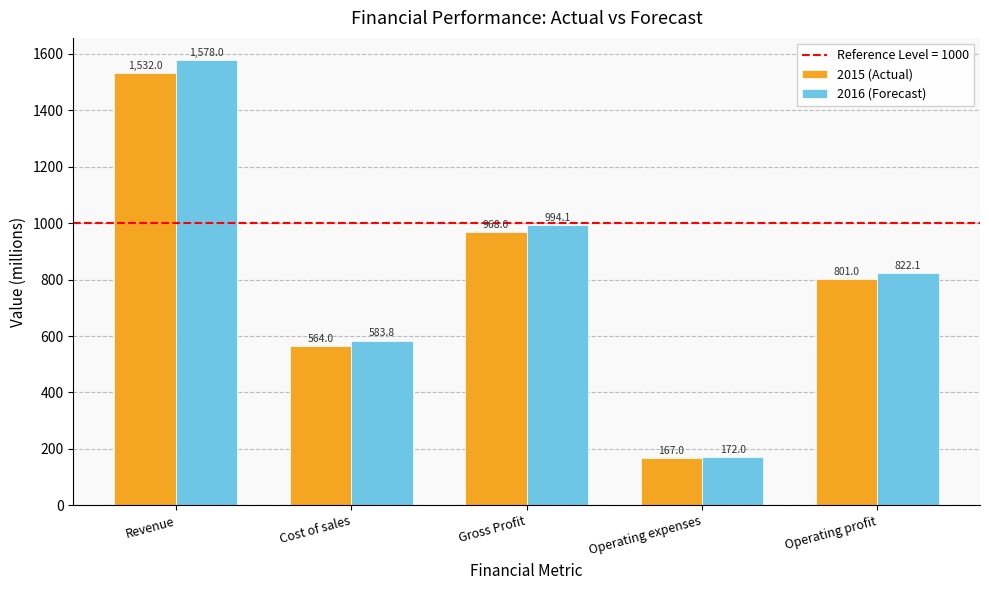

Is the value of 2015 (Actual) at Operating expenses greater than the value of 2016 (Forecast) at Operating expenses?

No